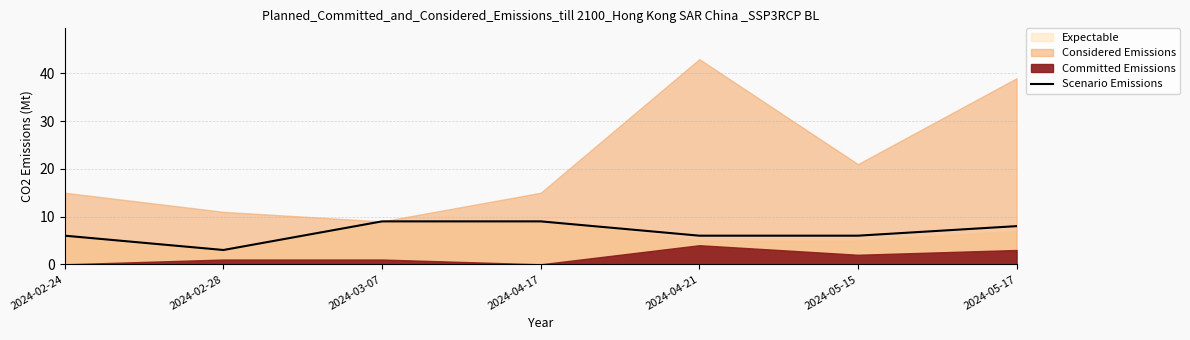

List the labels in order of value, largest first.

2024-03-07, 2024-04-17, 2024-05-17, 2024-02-24, 2024-04-21, 2024-05-15, 2024-02-28